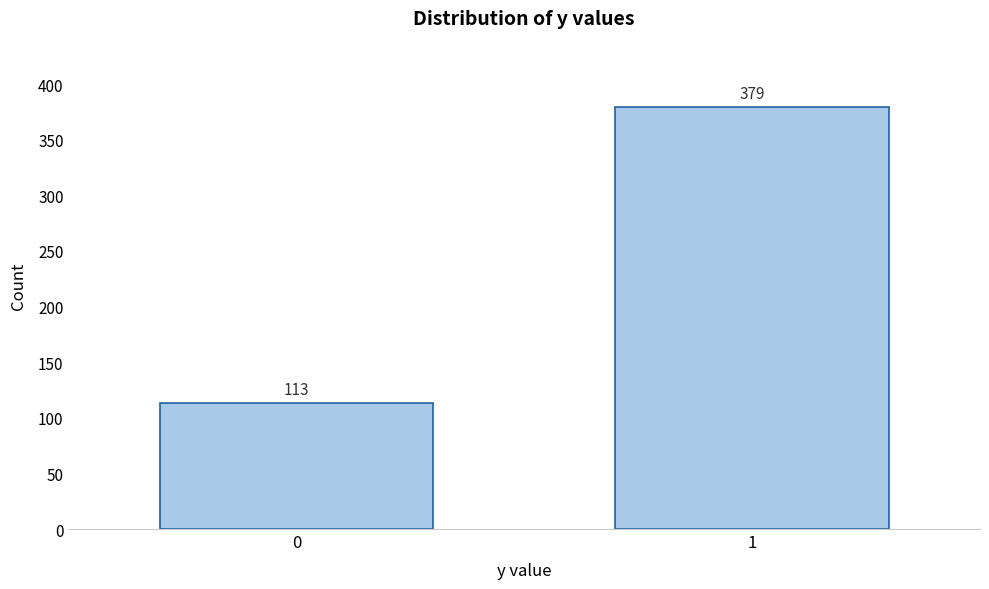

Reading left to right, transcribe all the data shown in this chart.

113	379